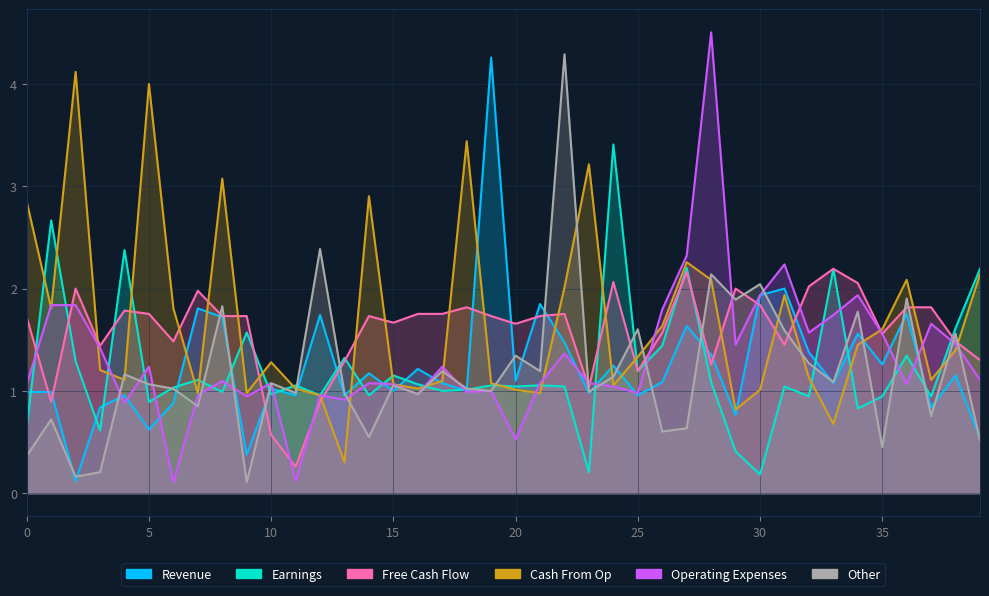

True or false: col_18 has more than 1 points higher than both neighbors.

True